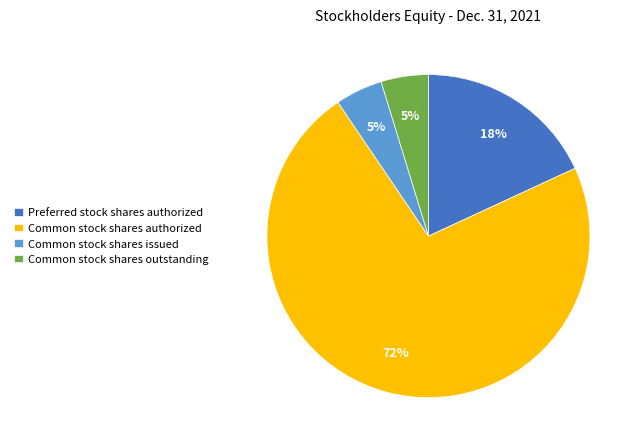

How many slices are in this pie chart?

4